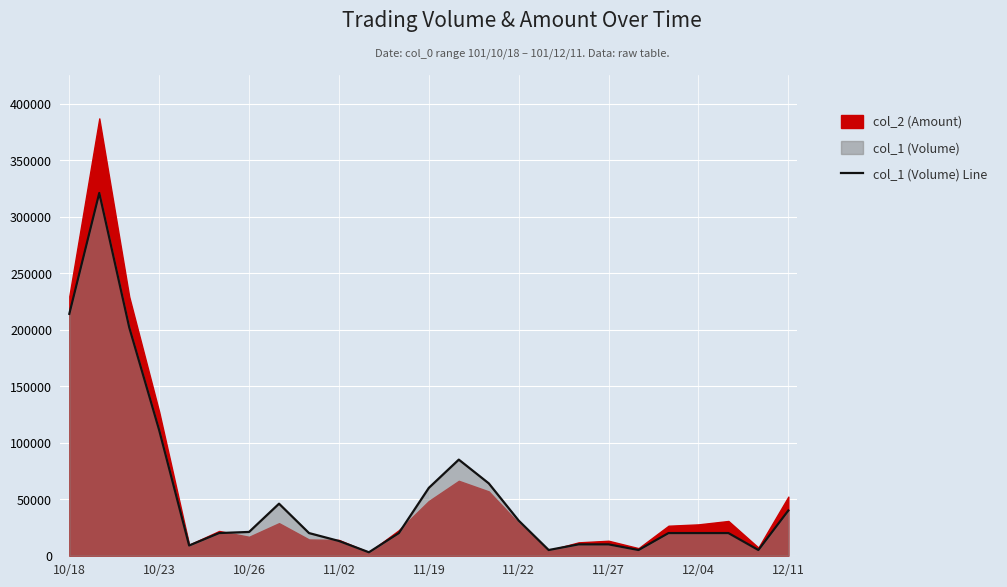

What is the average value?

55000